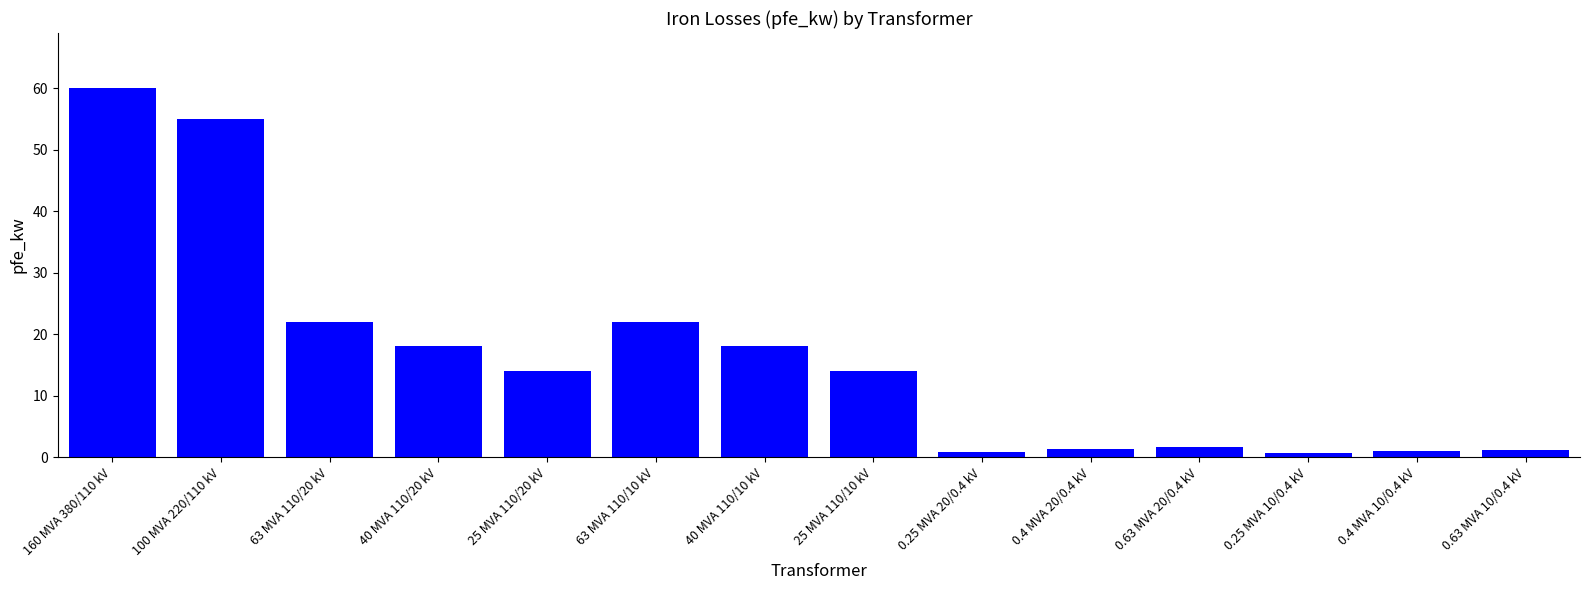

What is the change in value from 100 MVA 220/110 kV to 63 MVA 110/20 kV?

-33.0